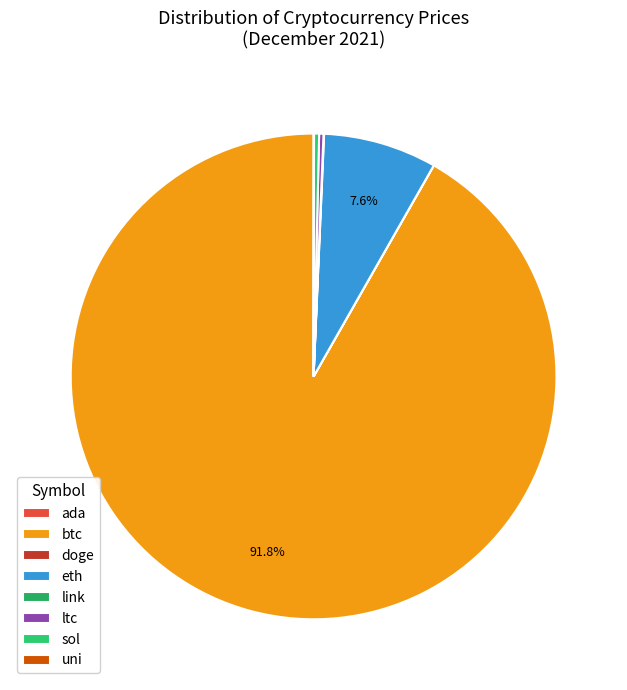

What is the change in value from ada to link?

+18.6